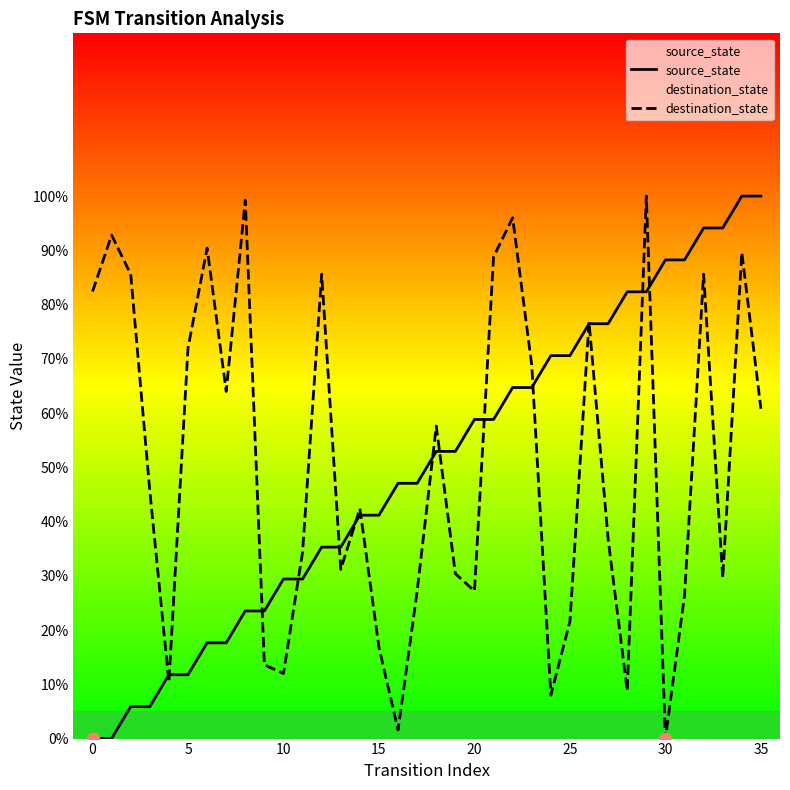

Is the value of destination_state at 10 greater than the value of source_state at 26?

No